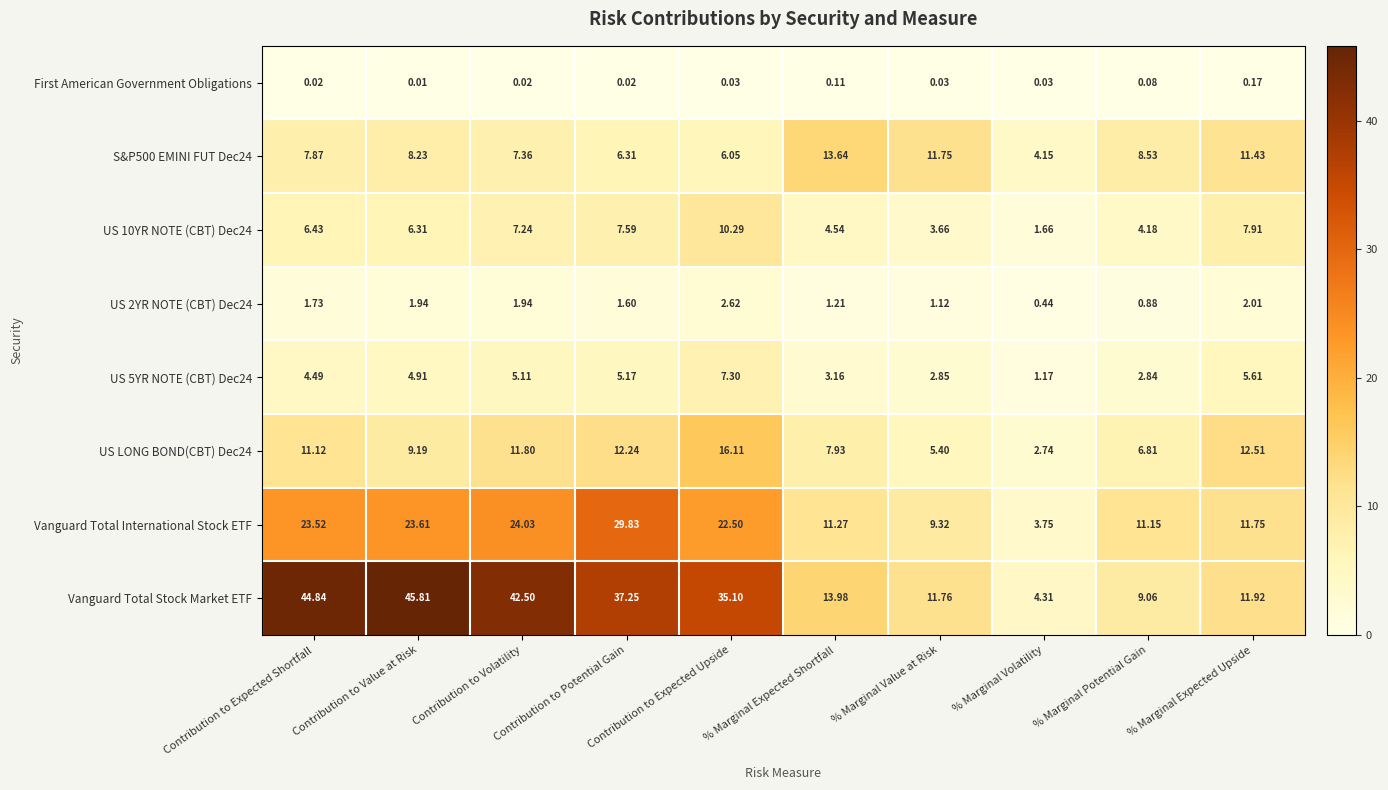

Which series has the largest range (max minus min)?

Vanguard Total Stock Market ETF